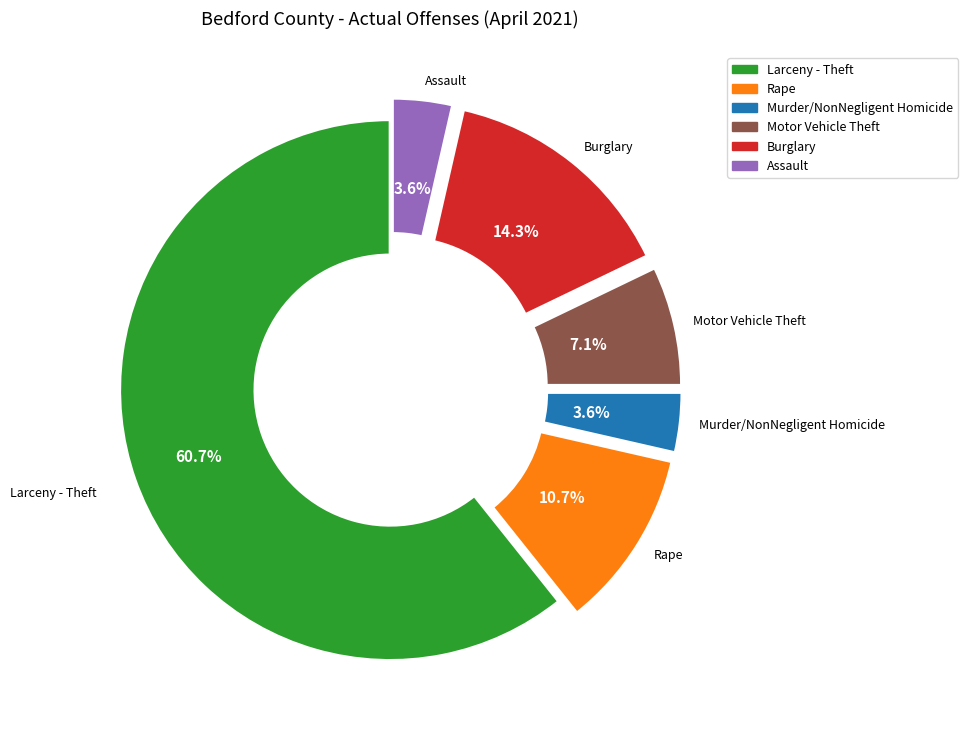

Is there any slice that represents more than half of the pie?

Yes